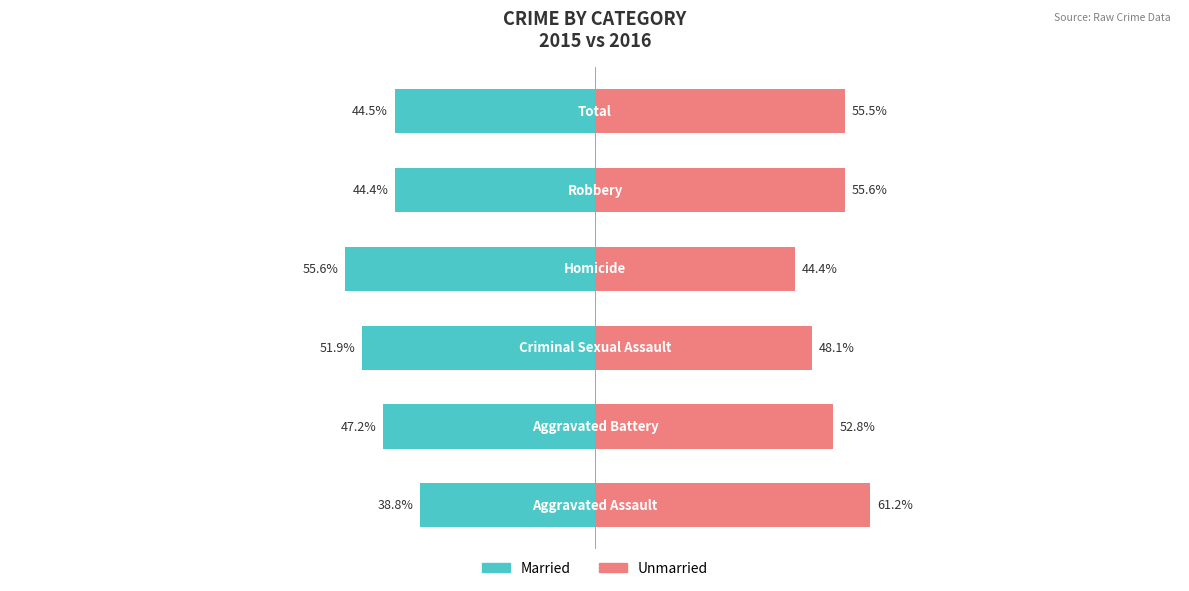

What is the value of the Unmarried bar at the 1st from the left?

61.2